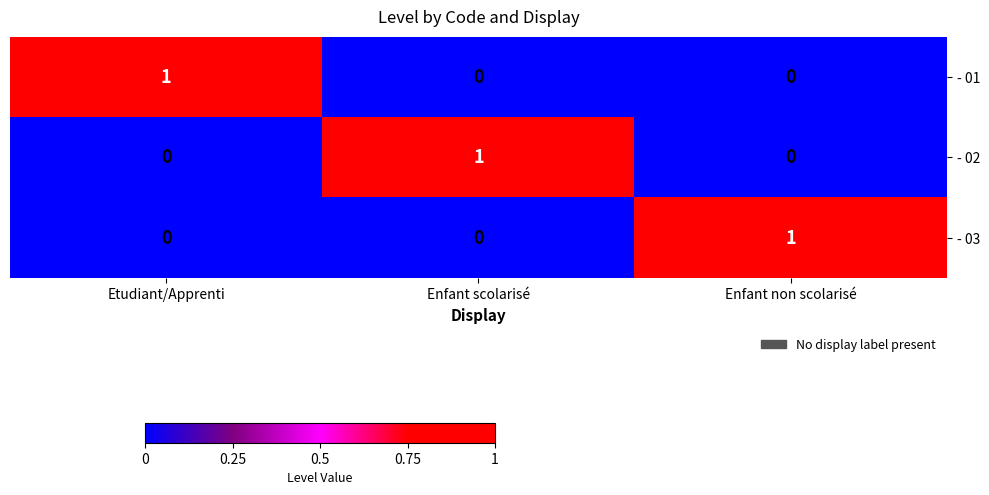

Reading left to right, list all the values displayed in this chart.

- 01: Etudiant/Apprenti=1	Enfant scolarisé=0	Enfant non scolarisé=0
- 02: Etudiant/Apprenti=0	Enfant scolarisé=1	Enfant non scolarisé=0
- 03: Etudiant/Apprenti=0	Enfant scolarisé=0	Enfant non scolarisé=1